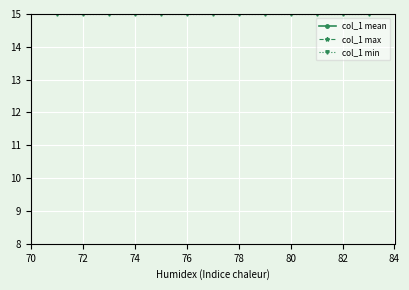

What is the approximate value of col_1 min at 78?

15